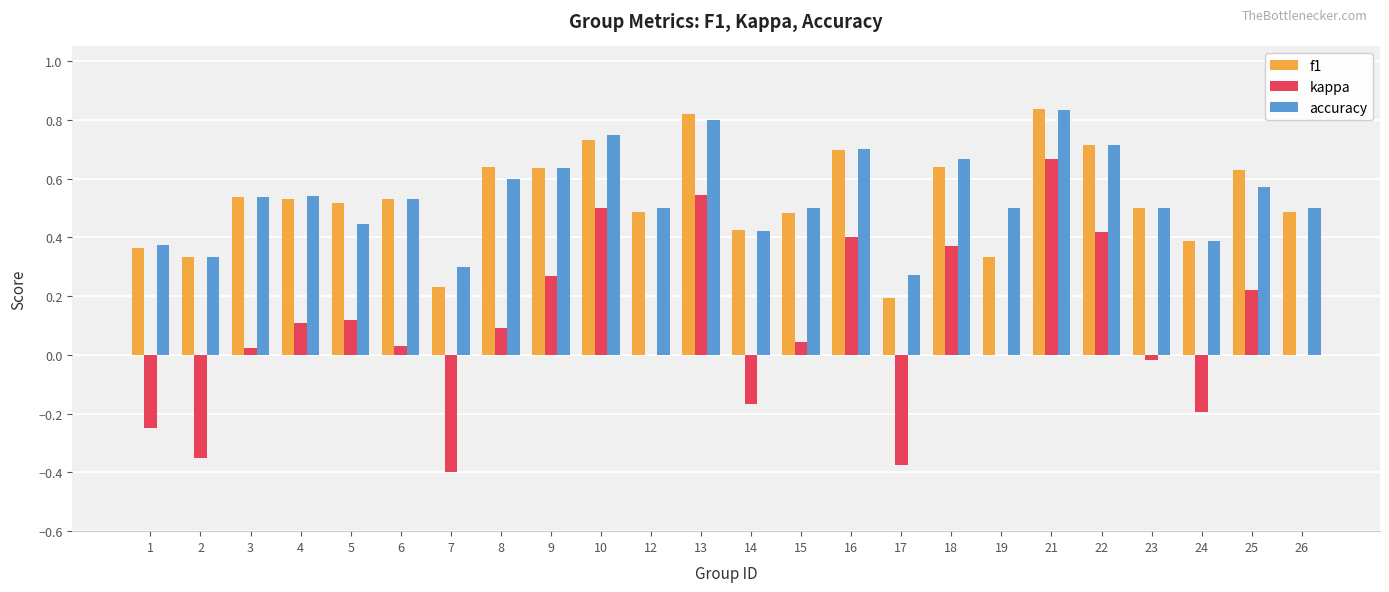

The value of kappa at 16 is 0.4. True or false?

True